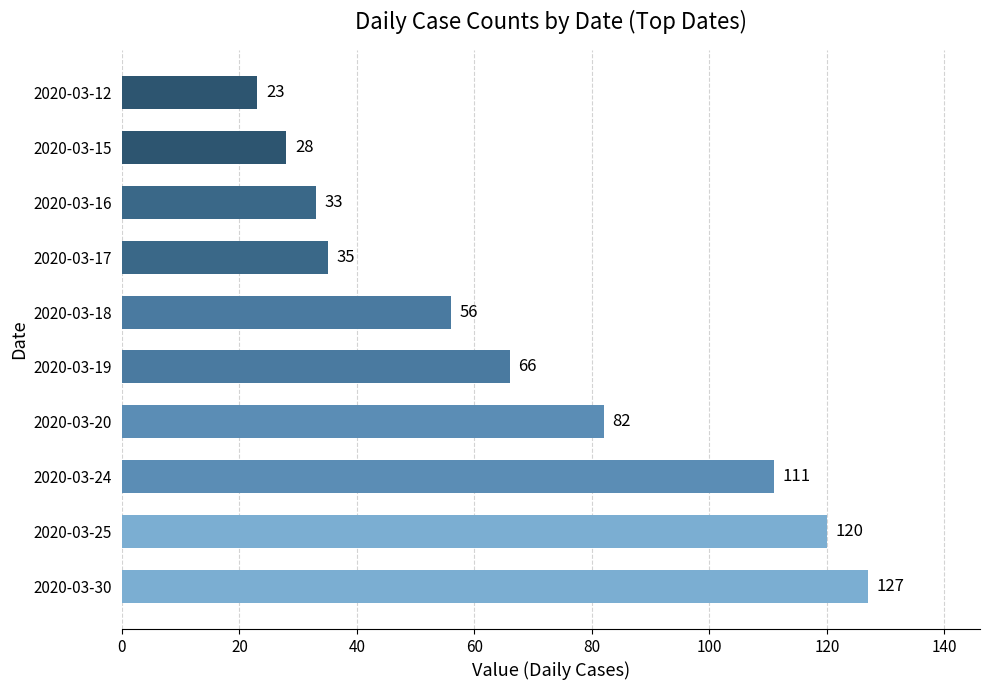

Which has a higher value, 2020-03-17 or 2020-03-16?

2020-03-17